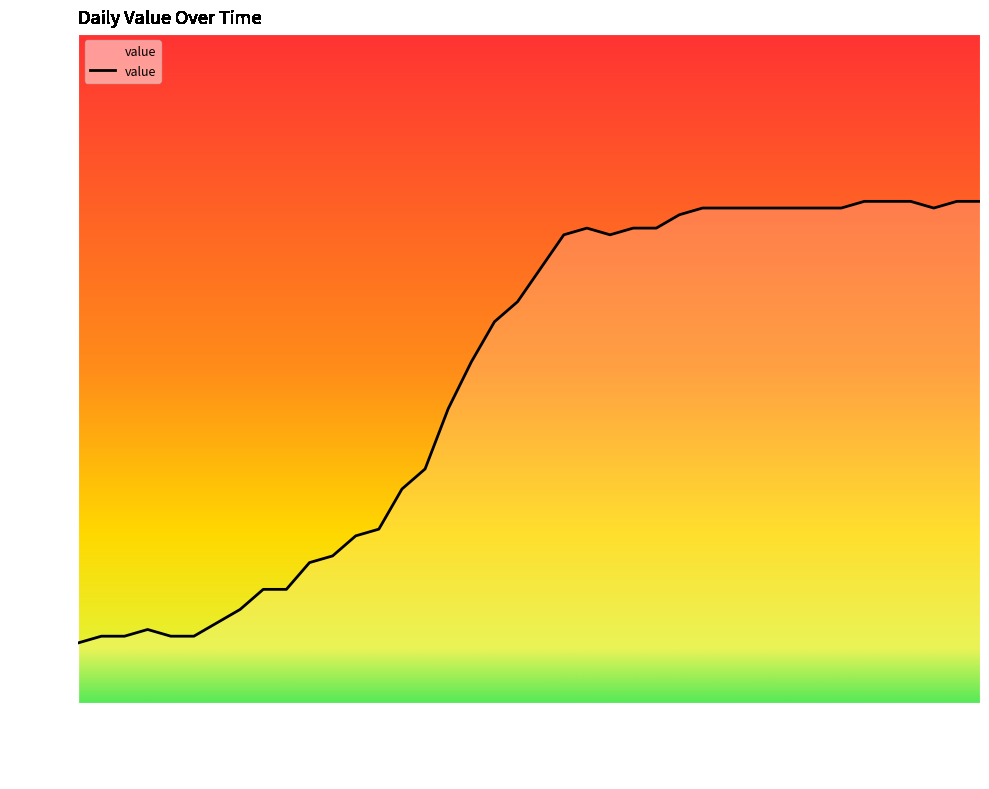

What is the minimum value shown in the chart?

9